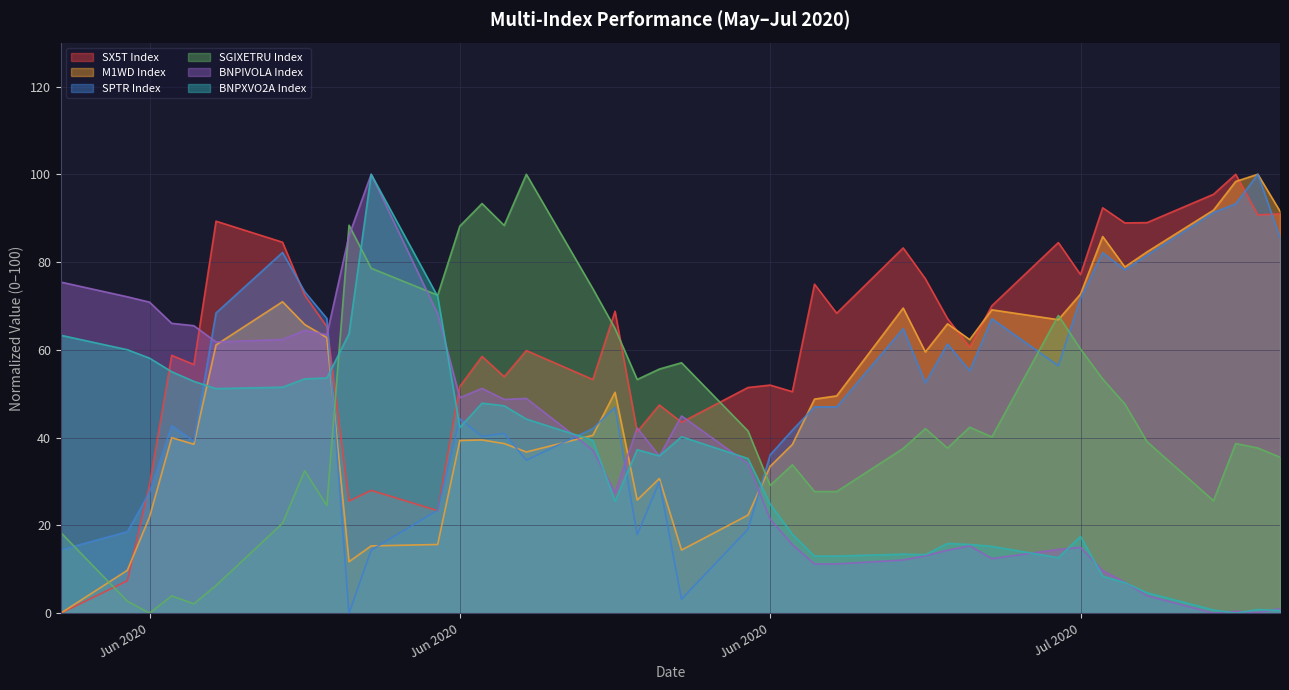

At which label does SGIXETRU Index first exceed 40?

2020-06-11